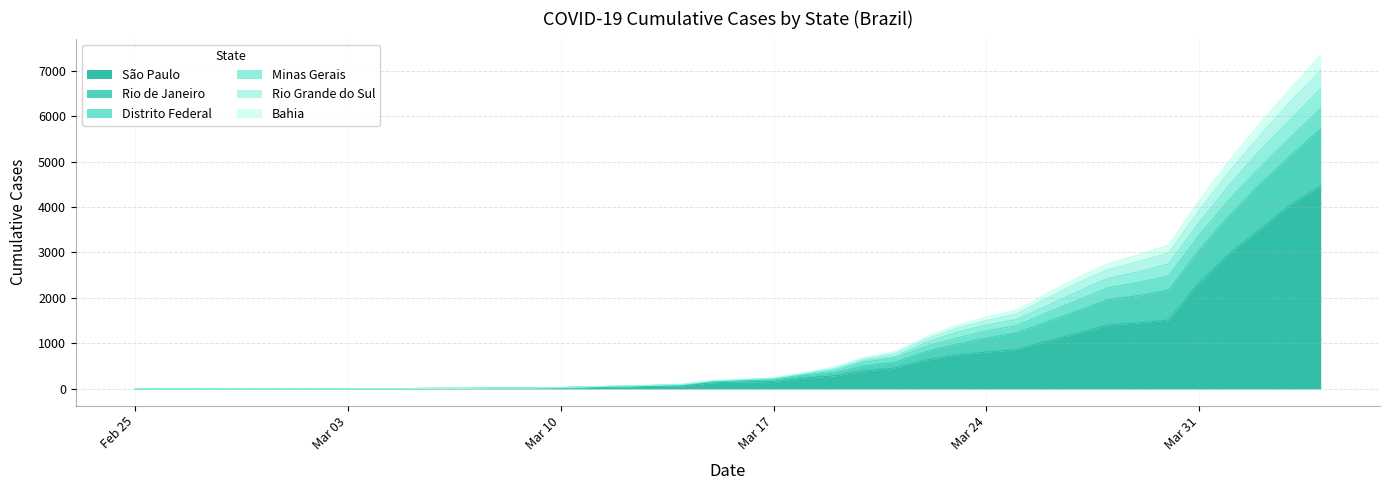

What is the maximum value for São Paulo?

4466